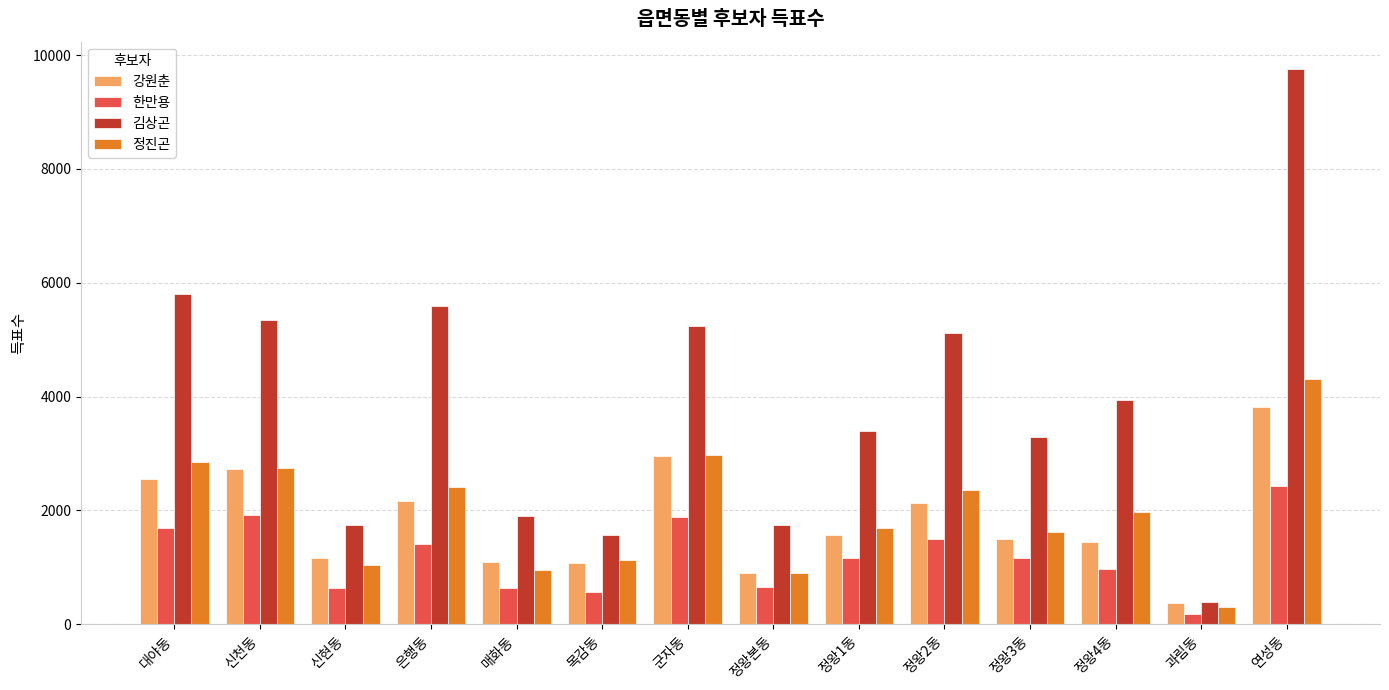

At which label does 한만용 first exceed 1173?

대야동